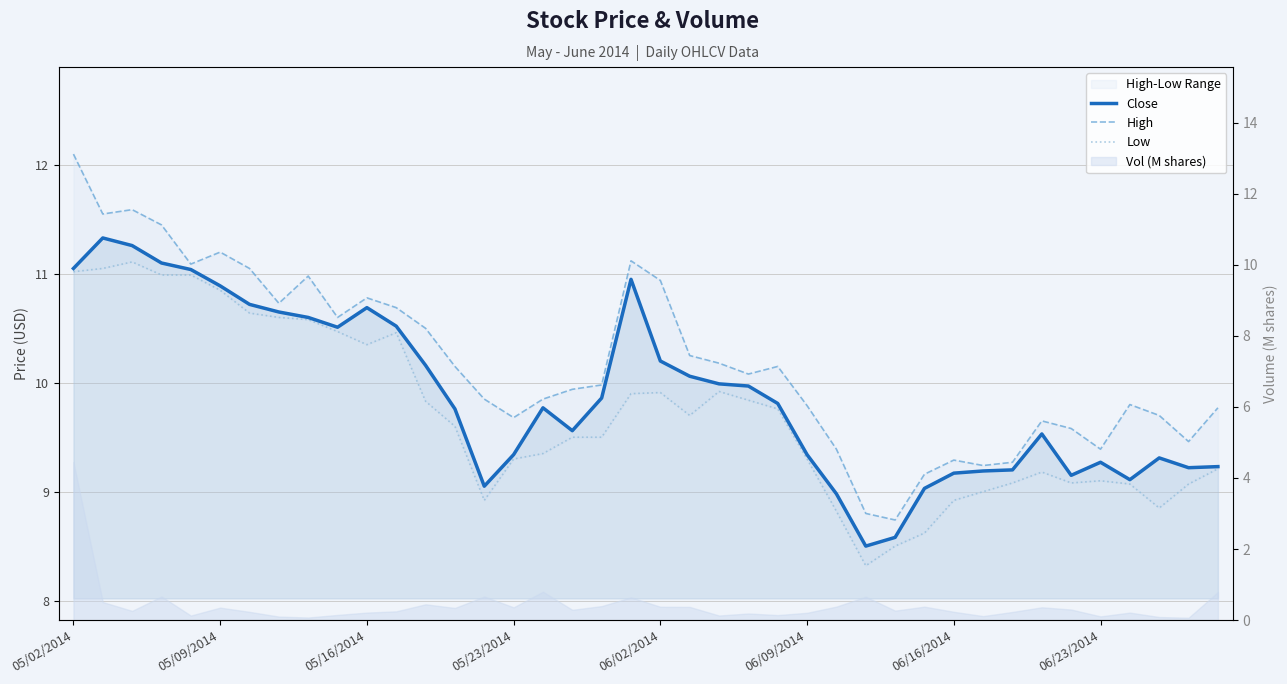

At which category is the sum across all series the highest?

05/02/2014